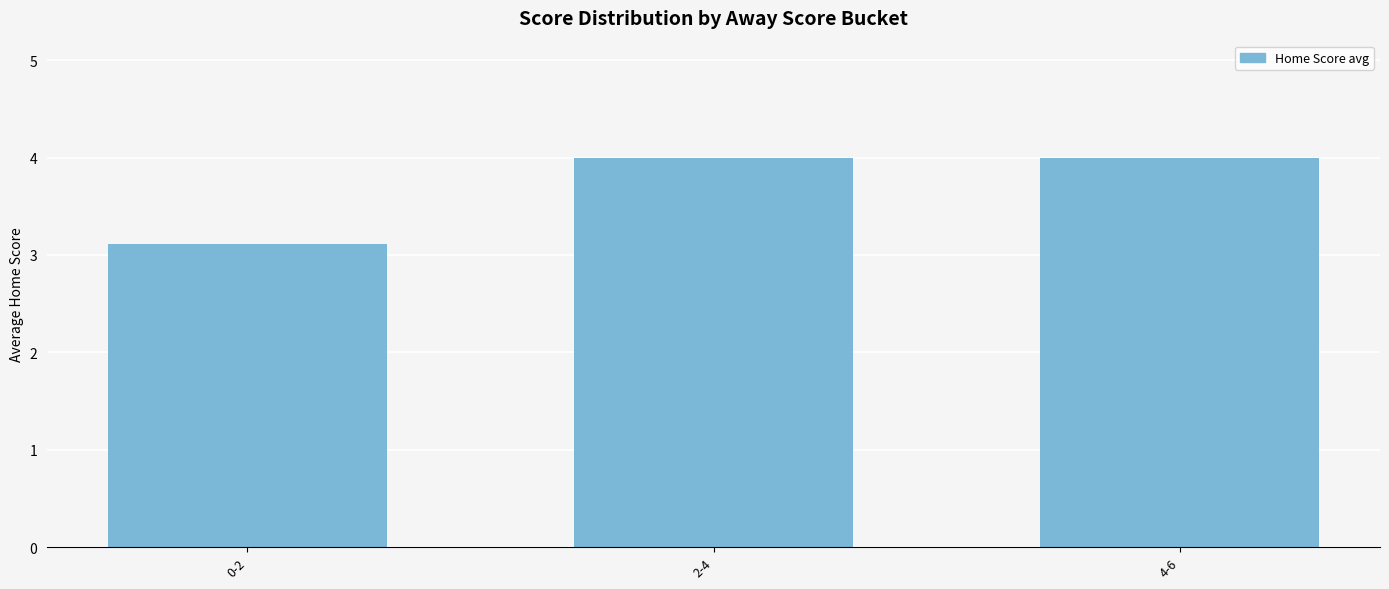

What is the approximate value at 4-6?

4.0